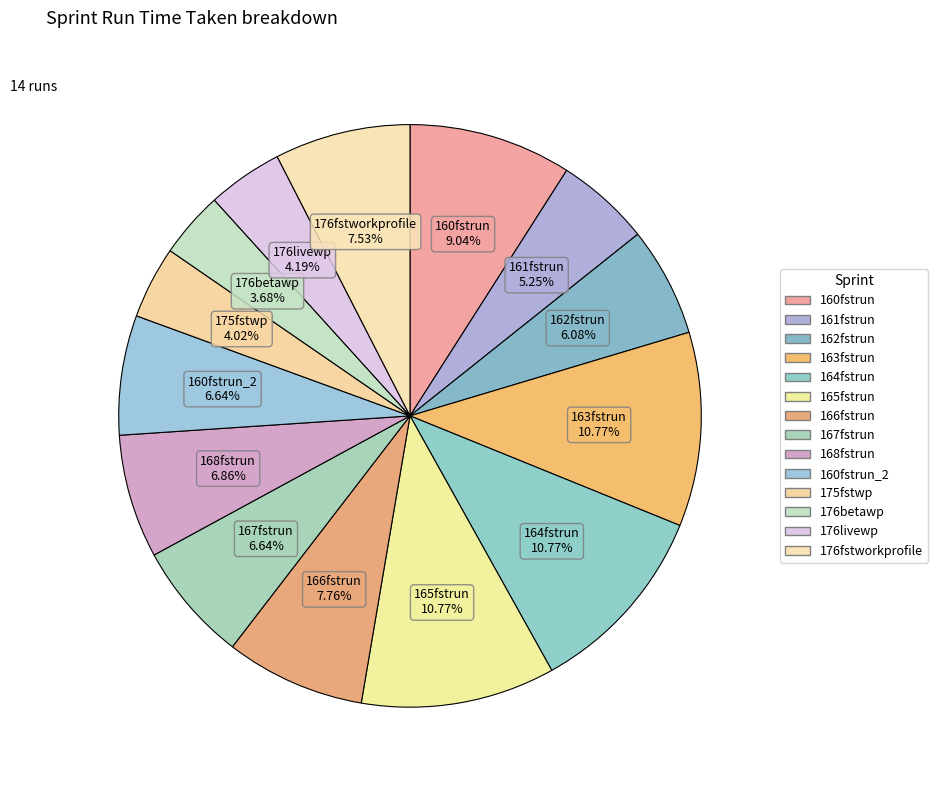

How many slices are in this pie chart?

14